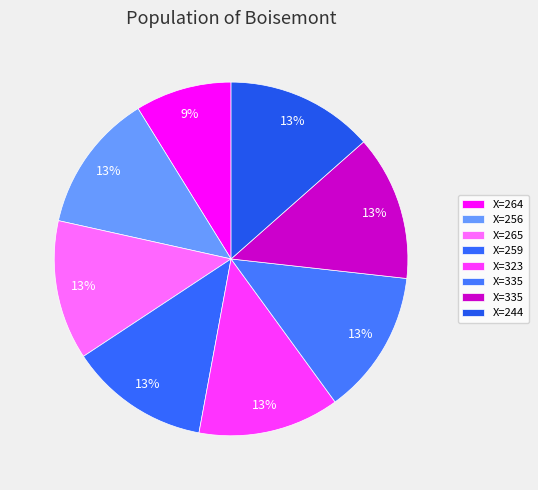

How many slices are in this pie chart?

8